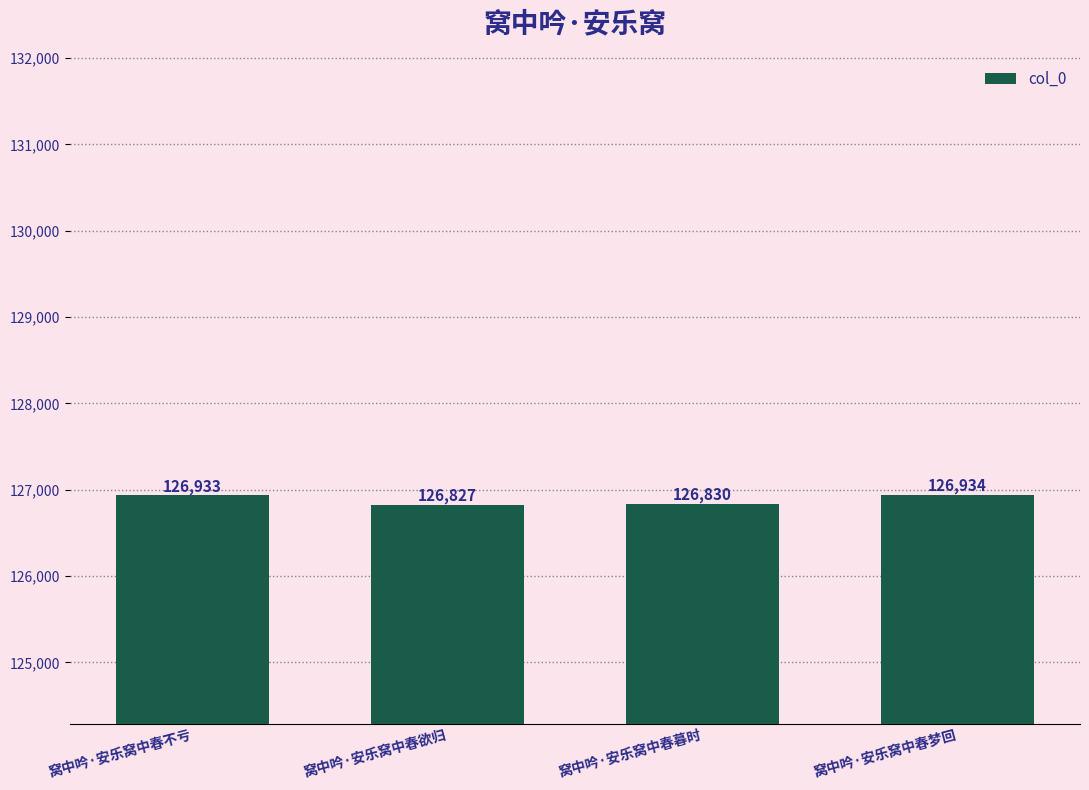

Does the chart contain any negative values?

No